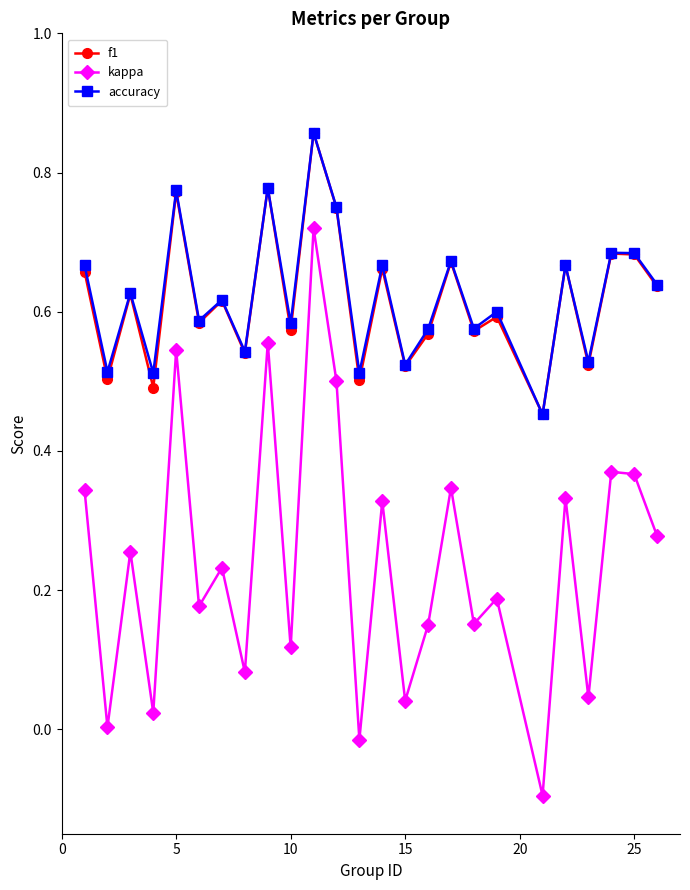

At how many categories does at least one series exceed 0?

25